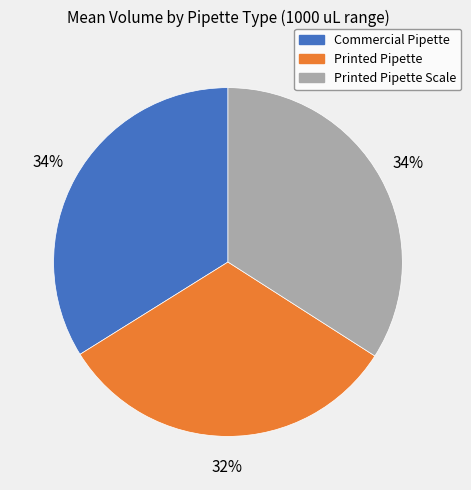

To the nearest percent, what is the combined percentage of Printed Pipette and Printed Pipette Scale?

66%